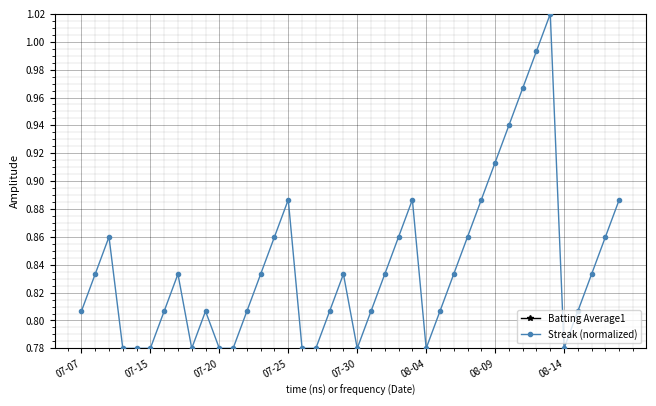

Is it true that Streak (normalized) equals 0.3 at 08-09?

False